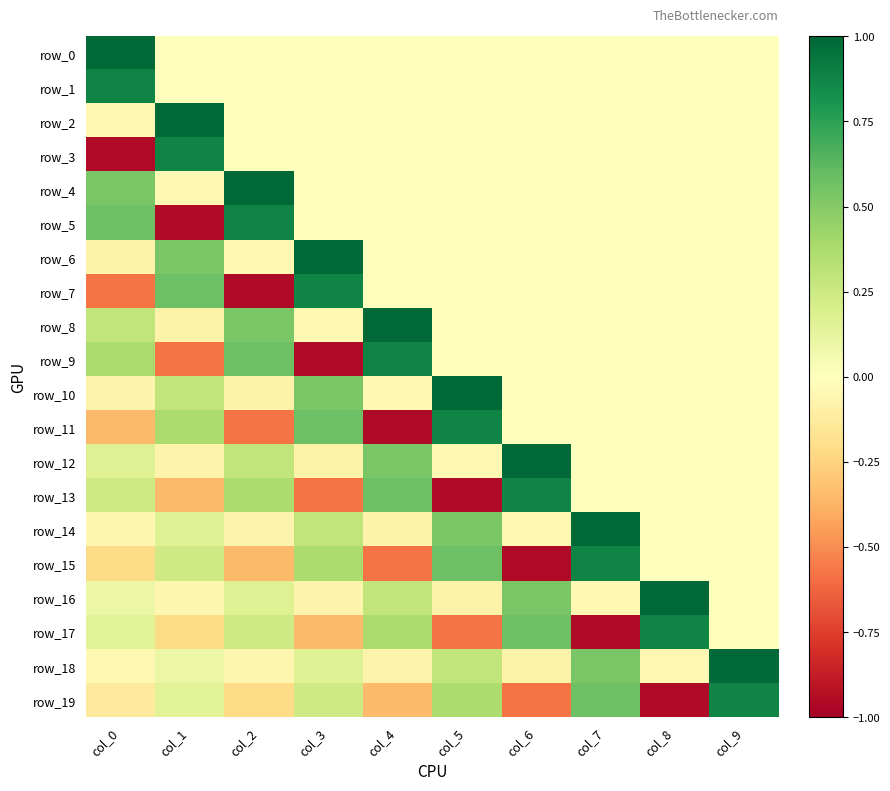

List the labels in order of row_3 value, smallest first.

col_0, col_2, col_3, col_4, col_5, col_6, col_7, col_8, col_9, col_1